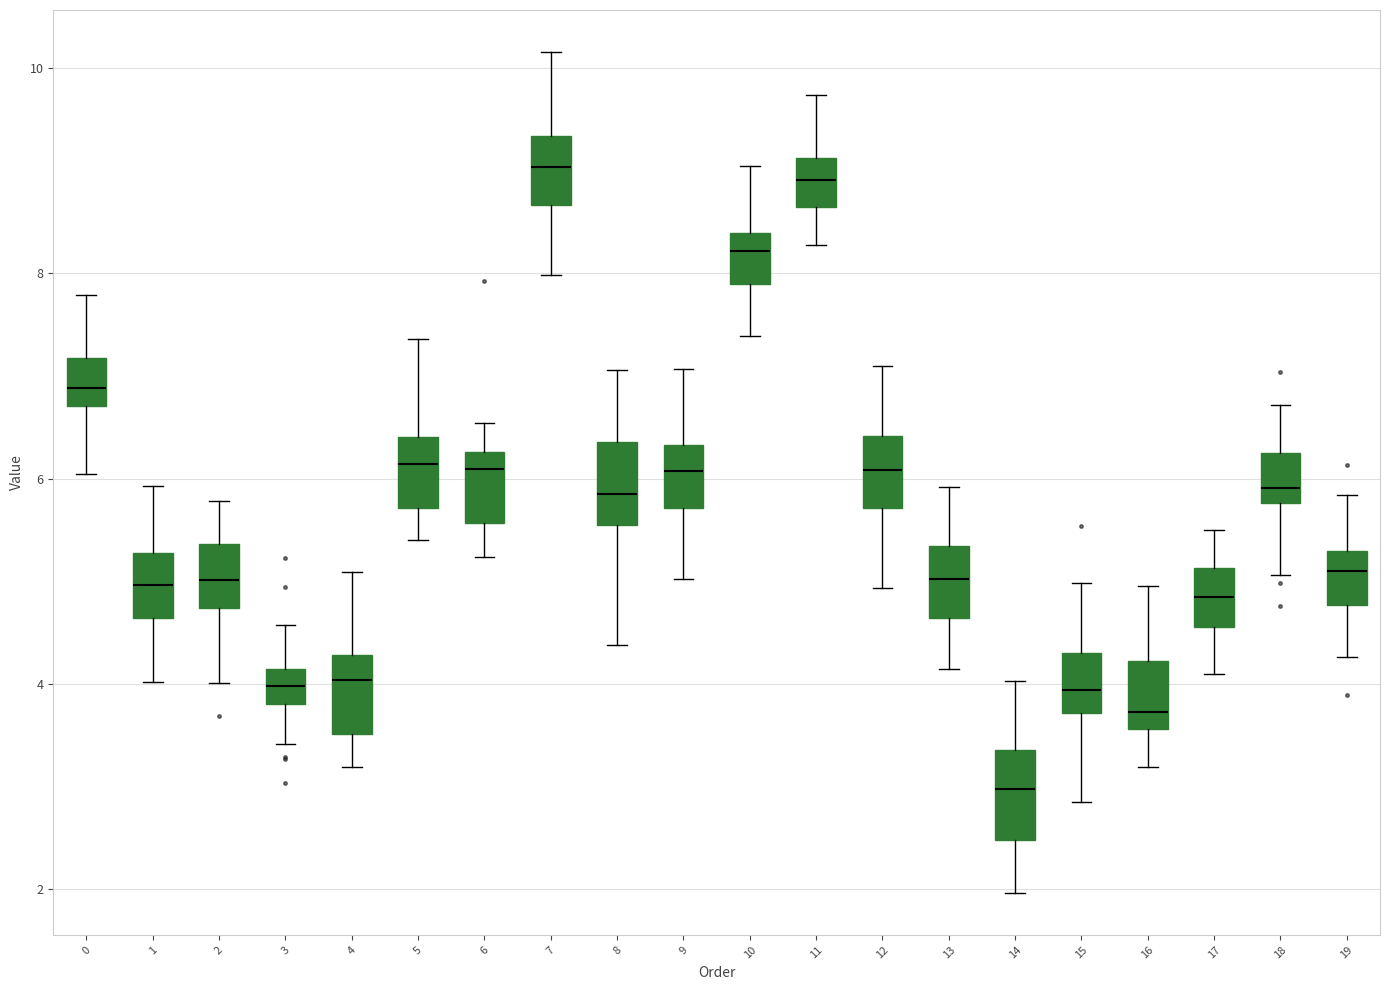

Where is the lower edge of the box at x = 11 on the y-axis? The values are not printed on the chart, so give them approximately, as read against the axis.

8.6